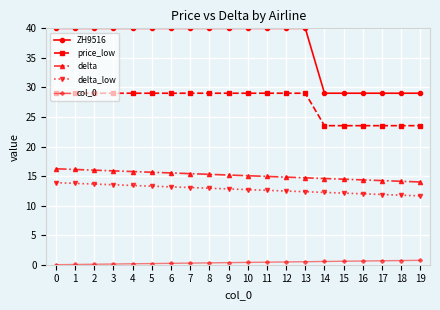

What is the sum of all price_low values?

547.5